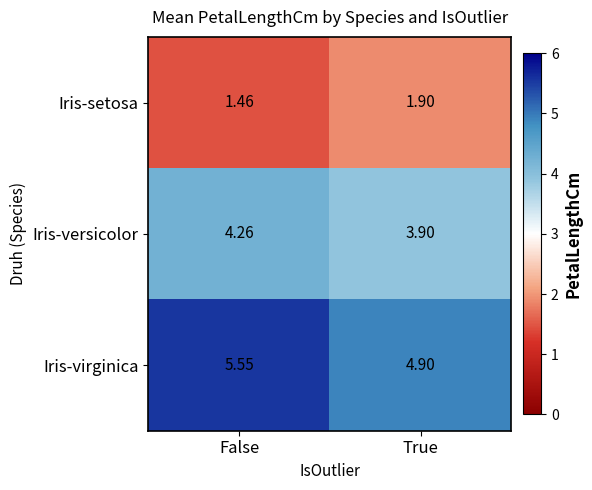

Where is Iris-virginica nearest to the value 5?

True